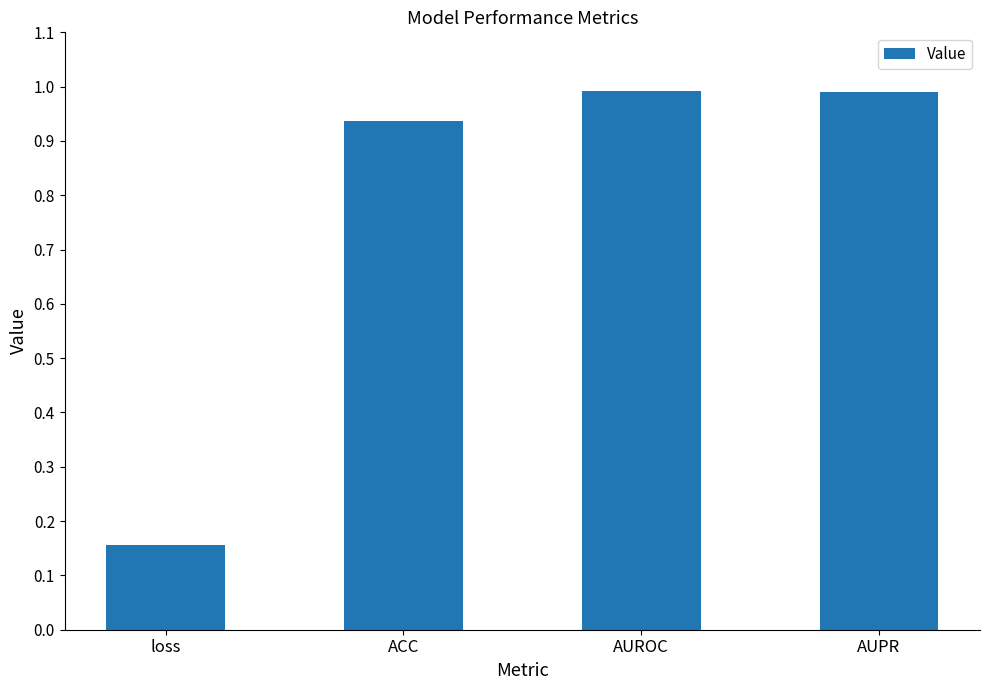

What is the sum of the values at ACC and loss?

1.1